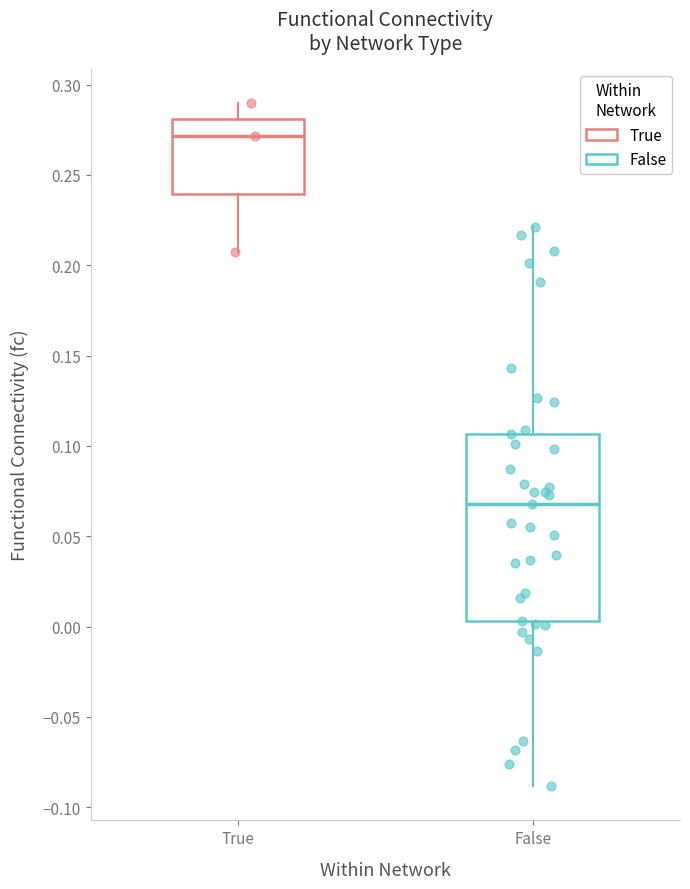

Reading left to right, transcribe this box plot: for each box, give where its median line is, the range the box spans, and where its two whiskers end, as read against the y-axis. The values are not printed on the chart, so give them approximately, as read against the axis.

True: median 0.270, box 0.240 to 0.280, whiskers 0.205 to 0.290
False: median 0.070, box 0.005 to 0.105, whiskers -0.090 to 0.220